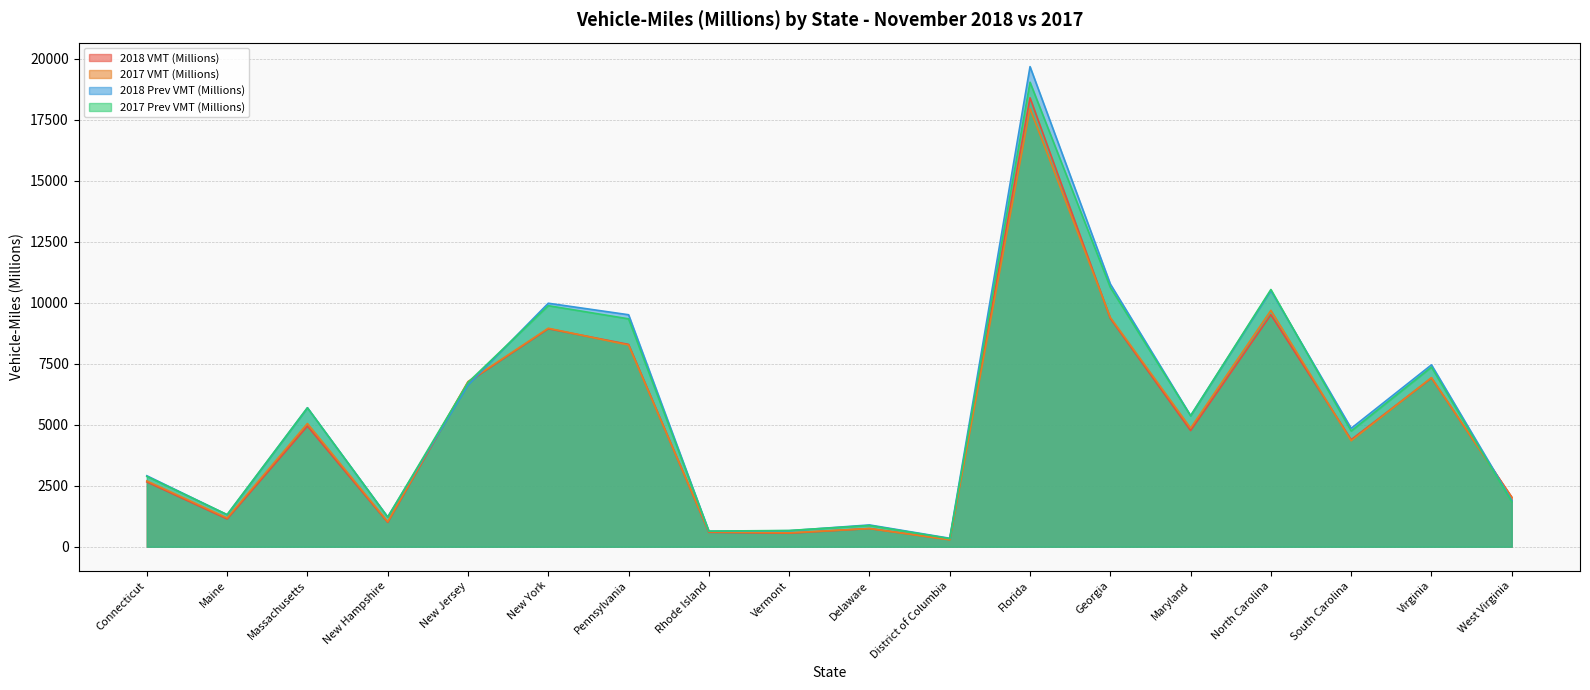

Rank the categories by 2017 Prev VMT (Millions) value from lowest to highest.

District of Columbia, Rhode Island, Vermont, Delaware, New Hampshire, Maine, West Virginia, Connecticut, South Carolina, Maryland, Massachusetts, New Jersey, Virginia, Pennsylvania, New York, North Carolina, Georgia, Florida